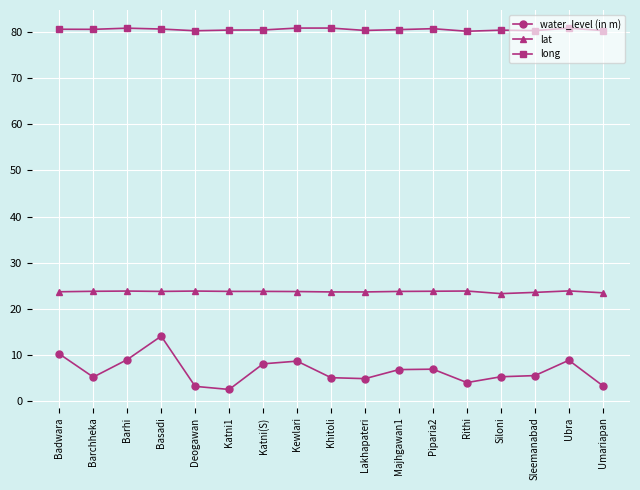

What is the value of the lat point at the 13th from the left?

23.9